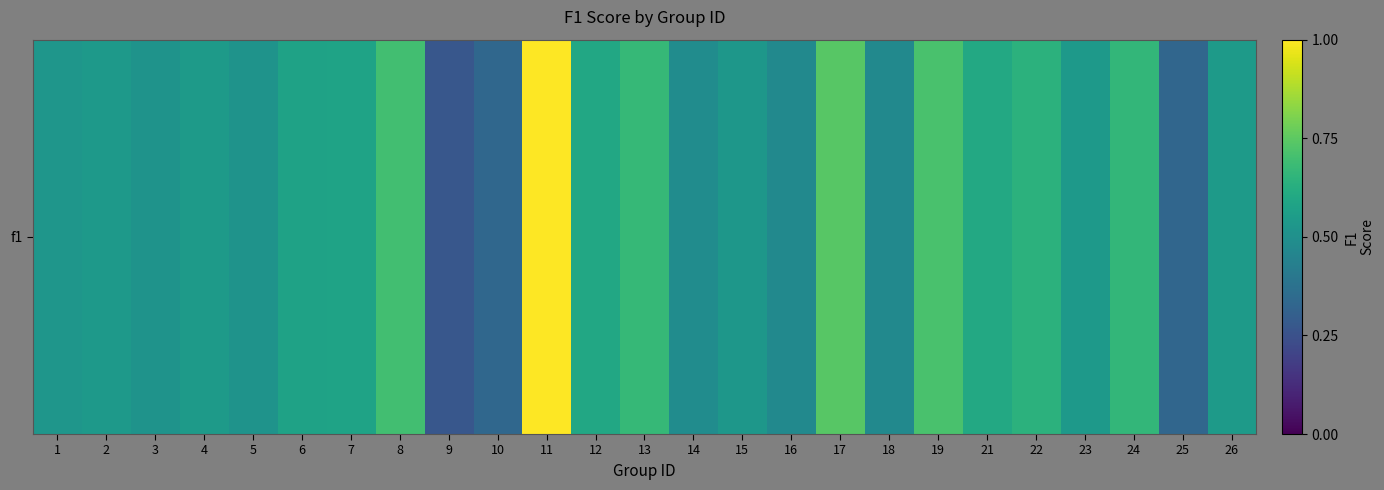

Count the values in the range 0 to 1.

25